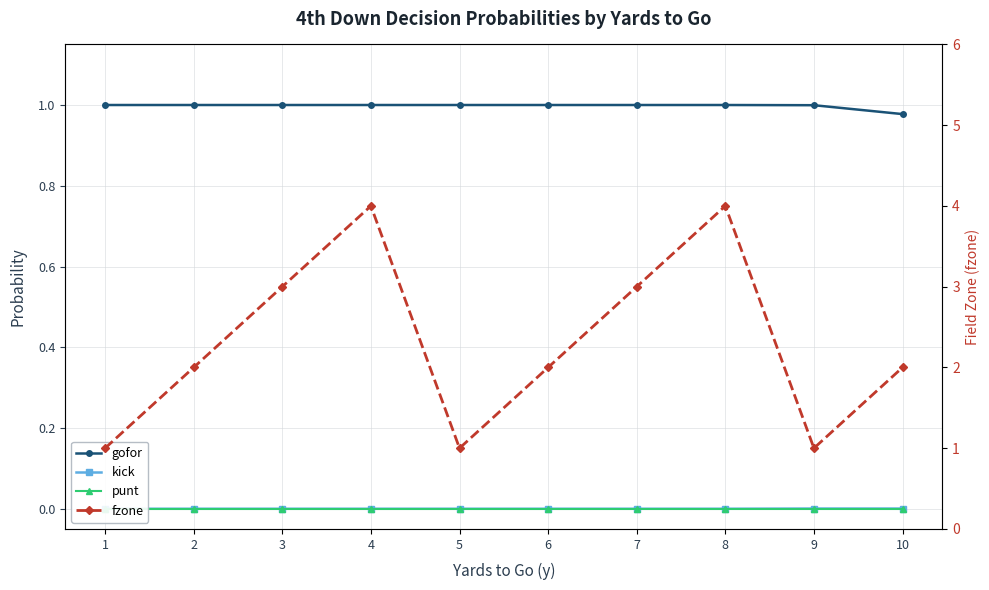

Reading right to left, extract all data points from this chart.

gofor: 1.0	1.0	1.0	1.0	1.0	1.0	1.0	1.0	1.0	1.0
kick: 0.0	0.0	0.0	0.0	0.0	0.0	0.0	0.0	0.0	0.0
punt: 0.0	0.0	0.0	0.0	0.0	0.0	0.0	0.0	0.0	0.0
fzone: 2.0	1.0	4.0	3.0	2.0	1.0	4.0	3.0	2.0	1.0